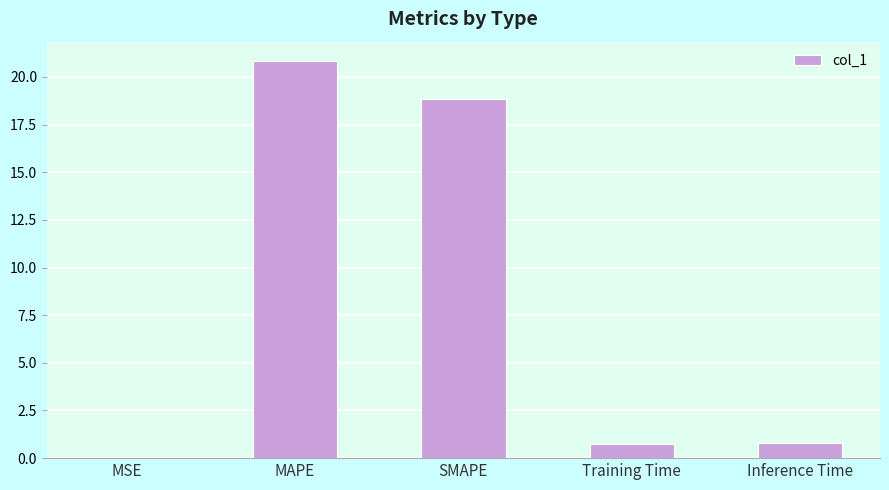

What is the change in value from SMAPE to Inference Time?

-18.1